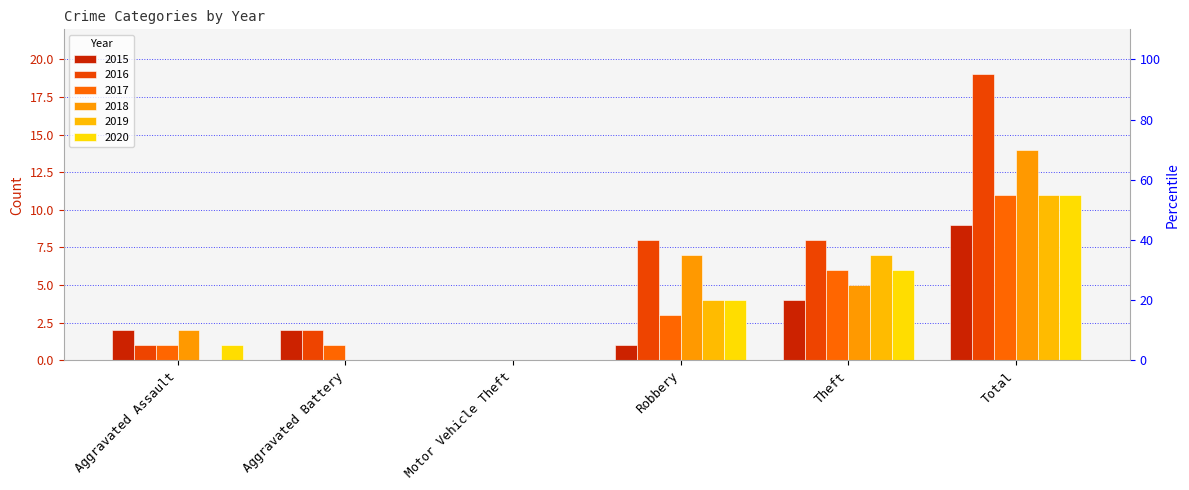

The 2016 series shows 3 at Theft. True or false?

False